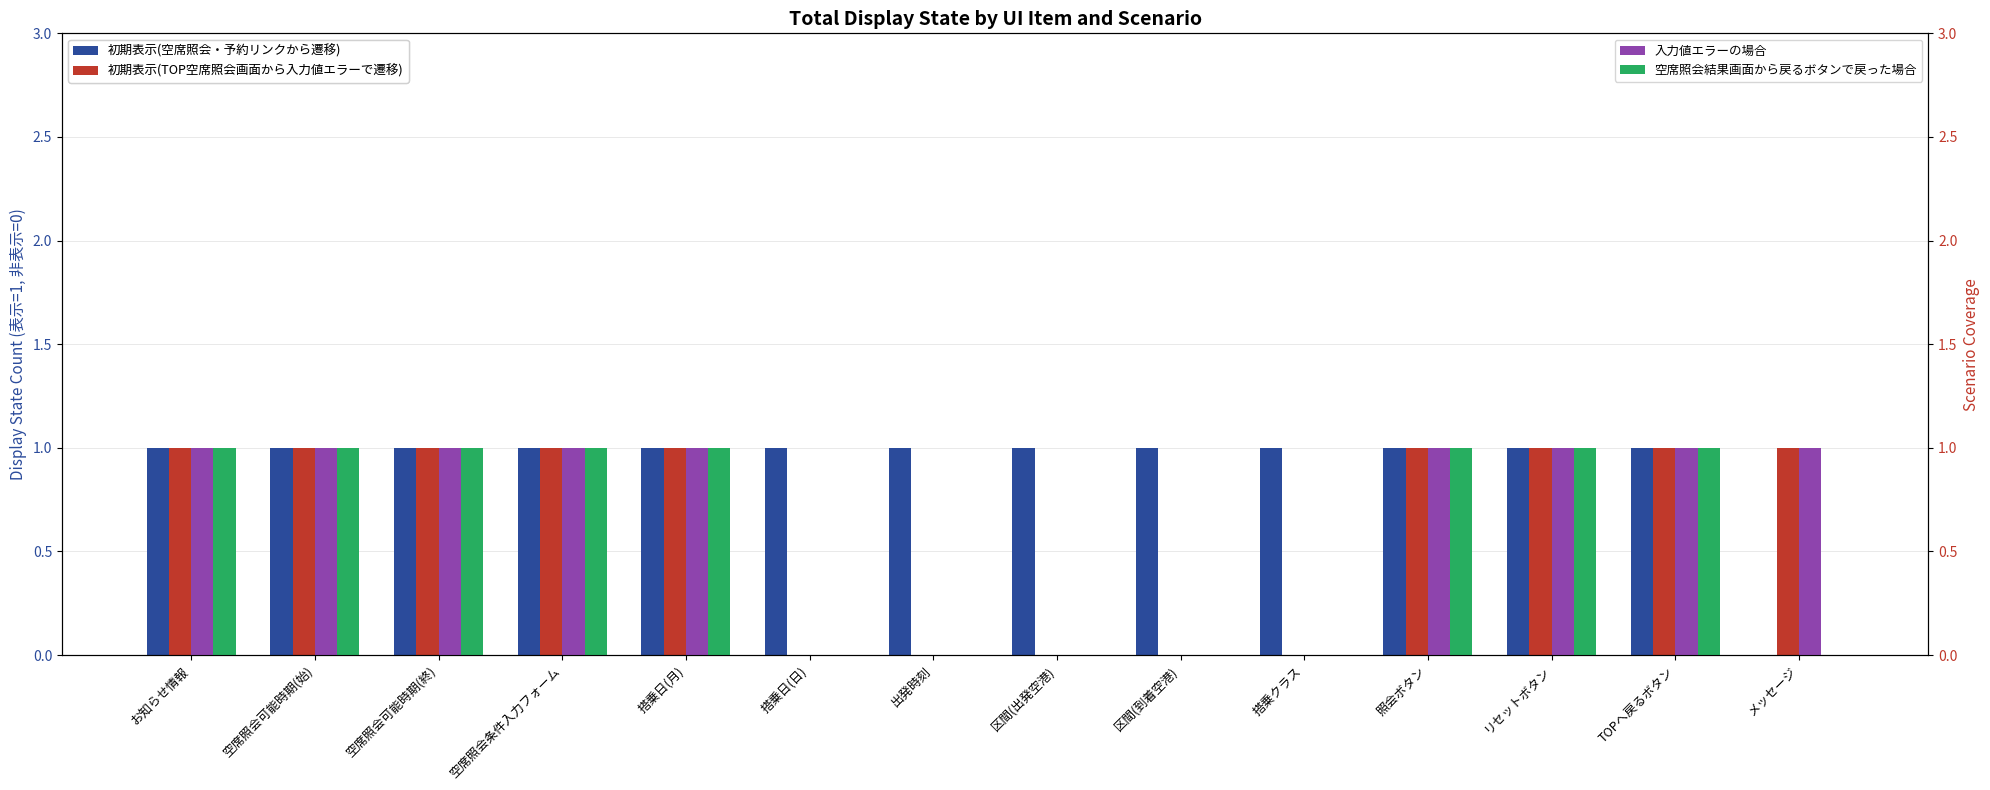

At how many categories does at least one series exceed 0?

14